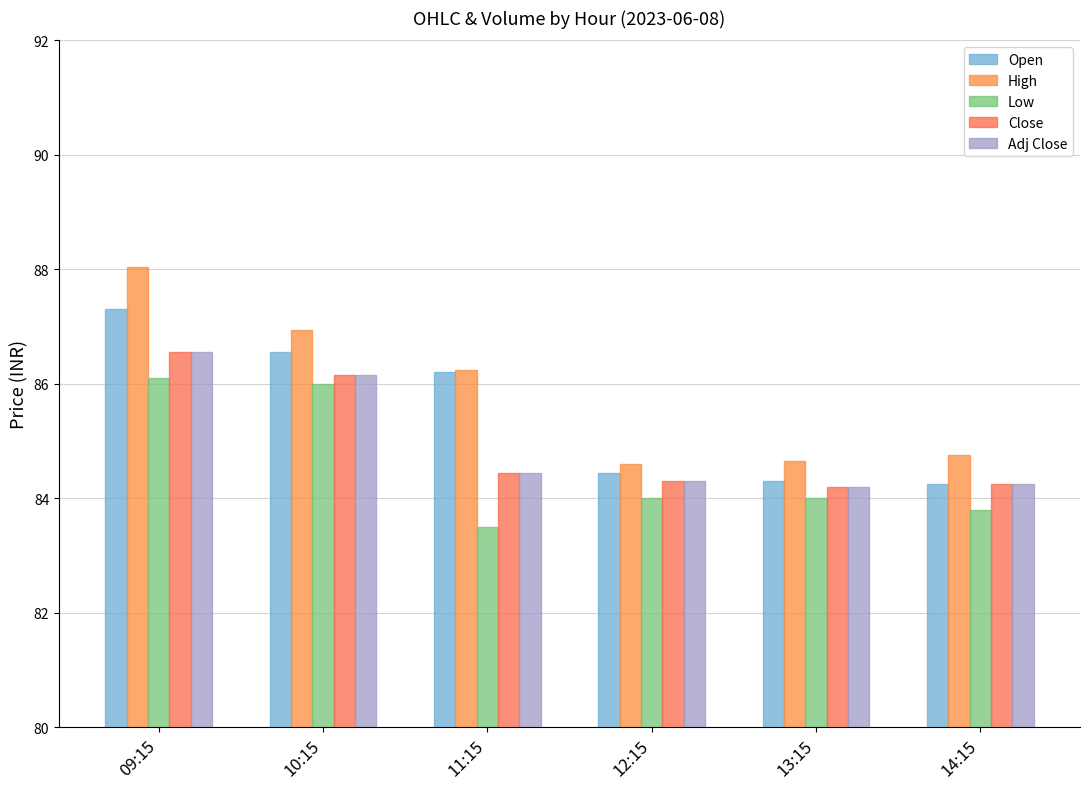

What is the value of the Low bar at the 3rd from the left?

83.5